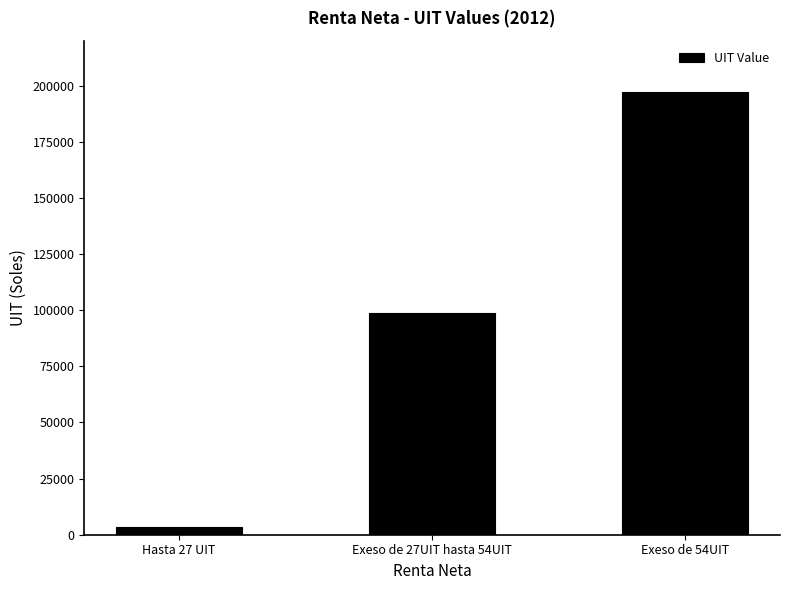

How many series are shown in this chart?

1